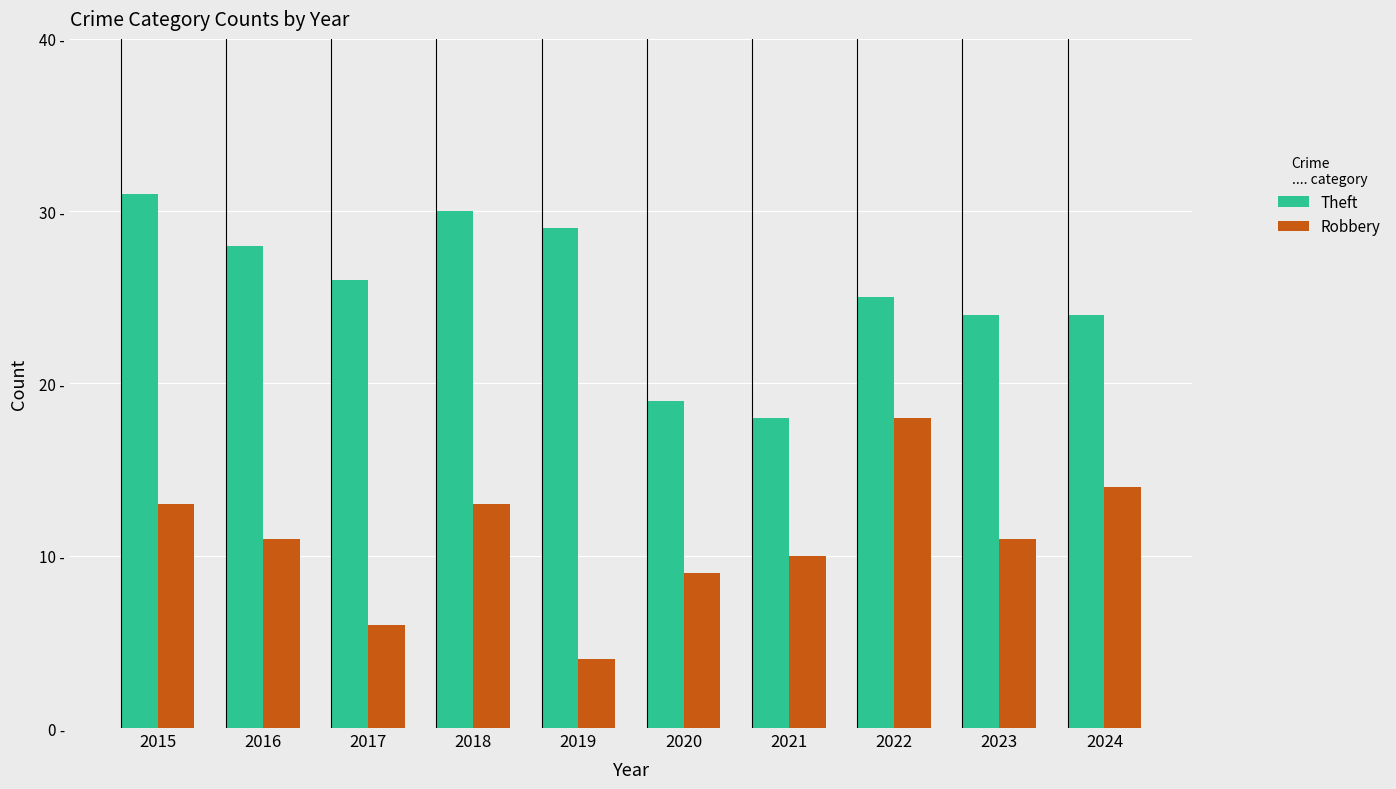

Rank the series at 2018 from highest to lowest value.

Theft, Robbery